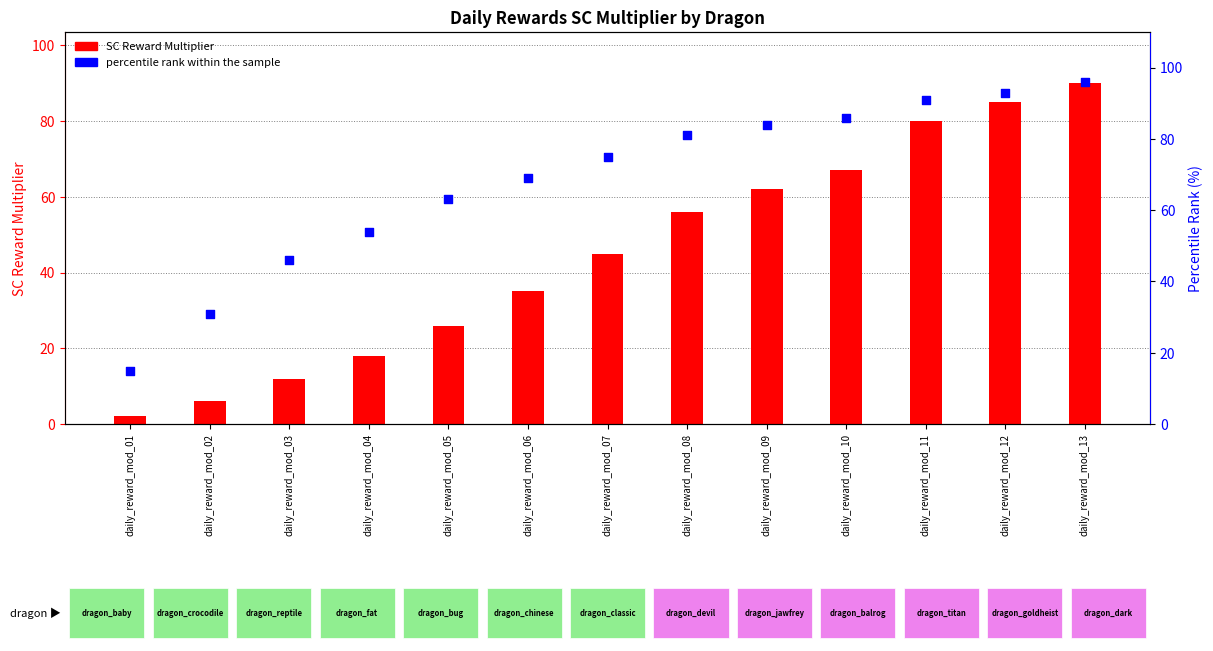

Which series has the largest total across all categories?

Percentile rank within the sample